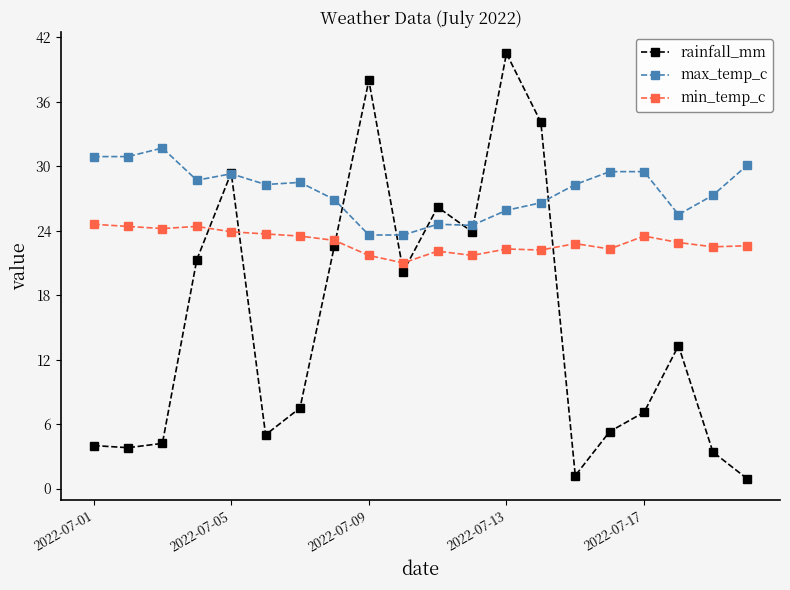

What is the lowest value of the min_temp_c series?

21.0